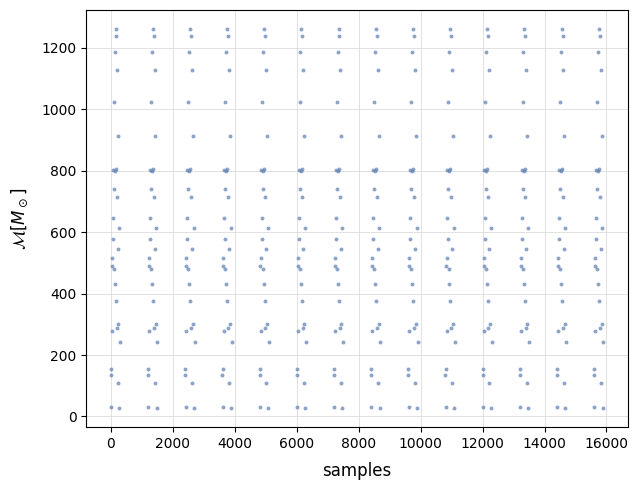

What is the range of Y values (max minus min)?

1234.8